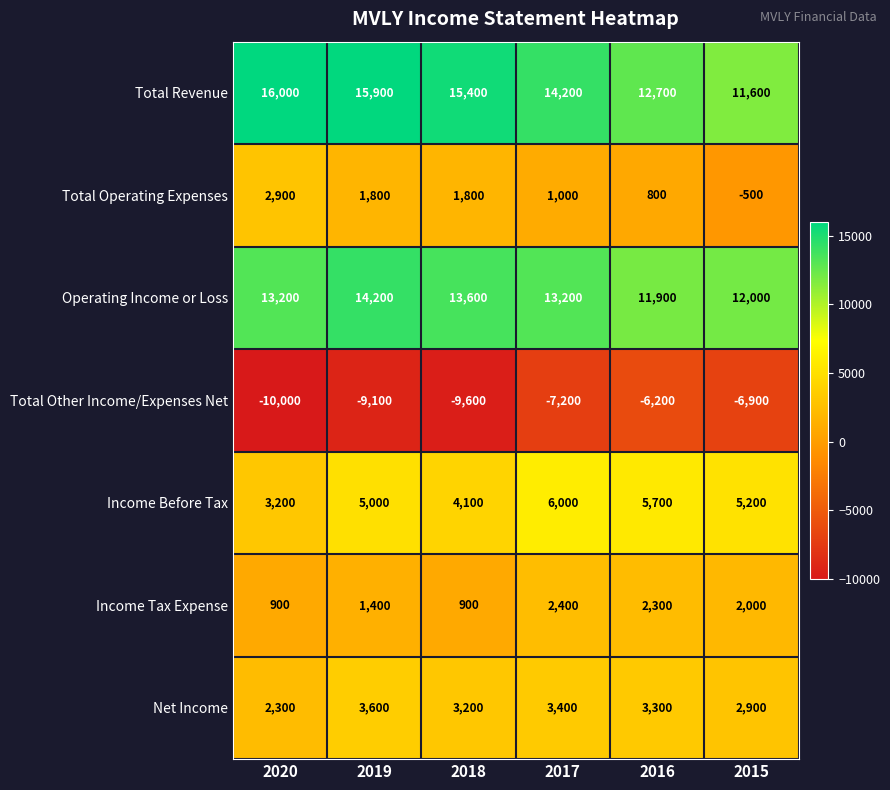

What is the sum of the Total Operating Expenses values at 2018 and 2015?

1300